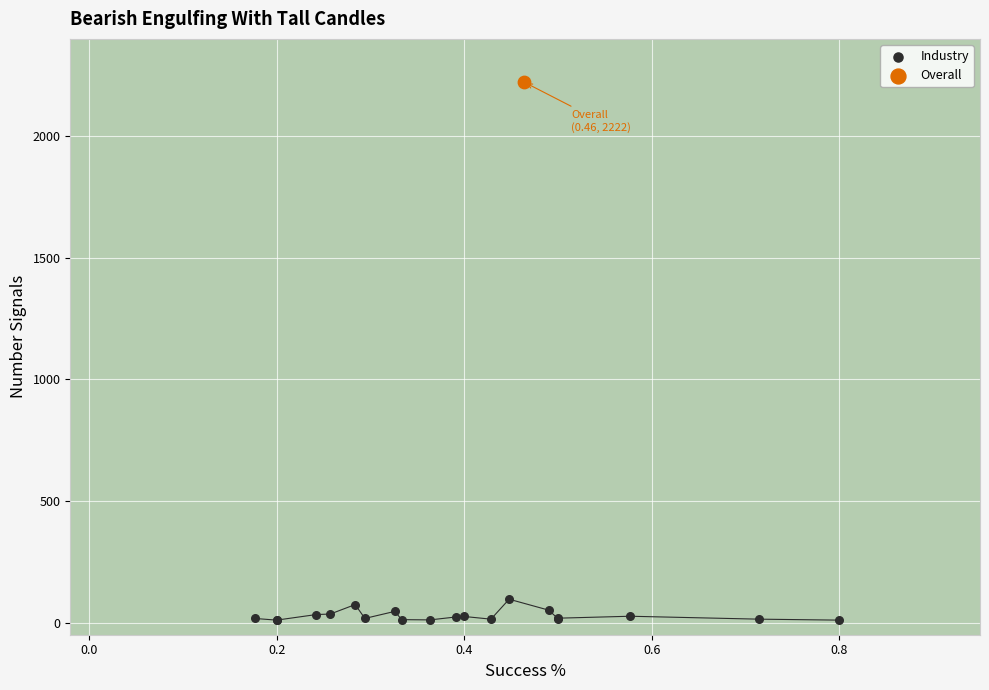

What are all the series names shown in the legend?

Industry, Overall